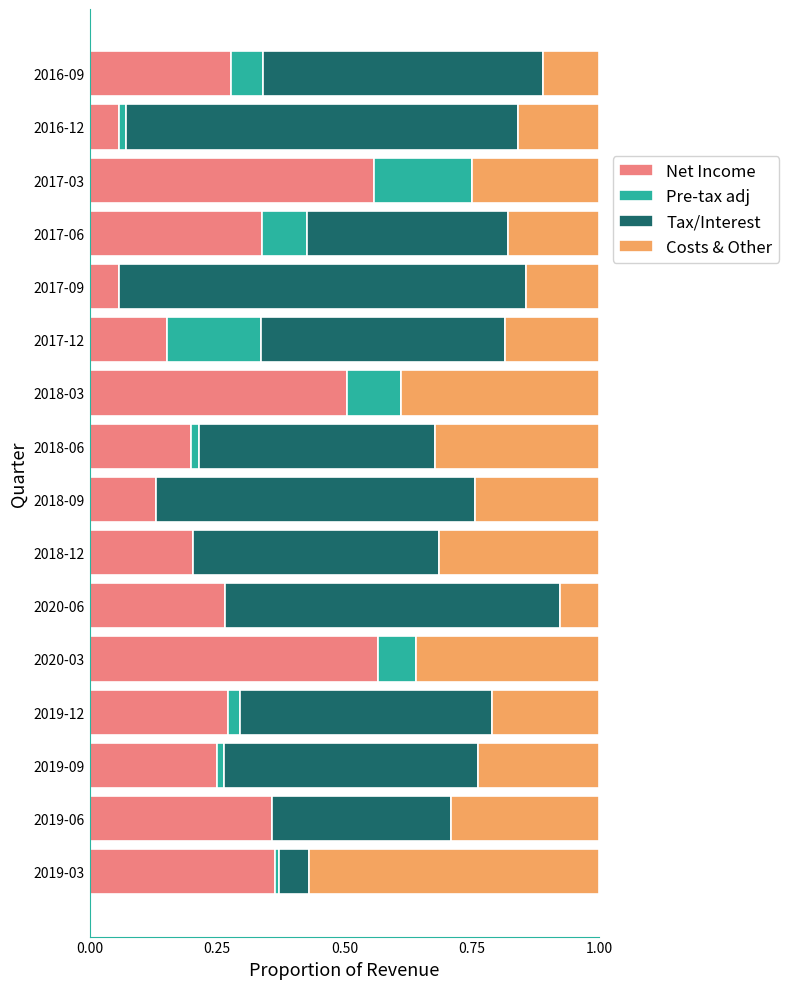

What is the total value across all series at 2017-09?

1.0